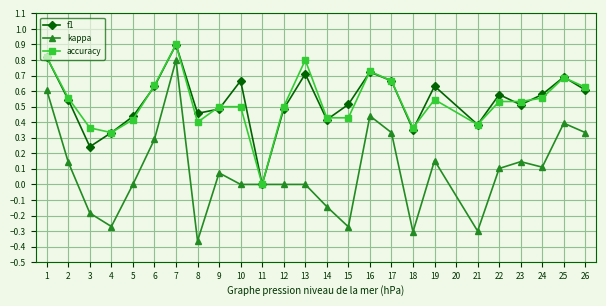

Which series has the largest range (max minus min)?

kappa